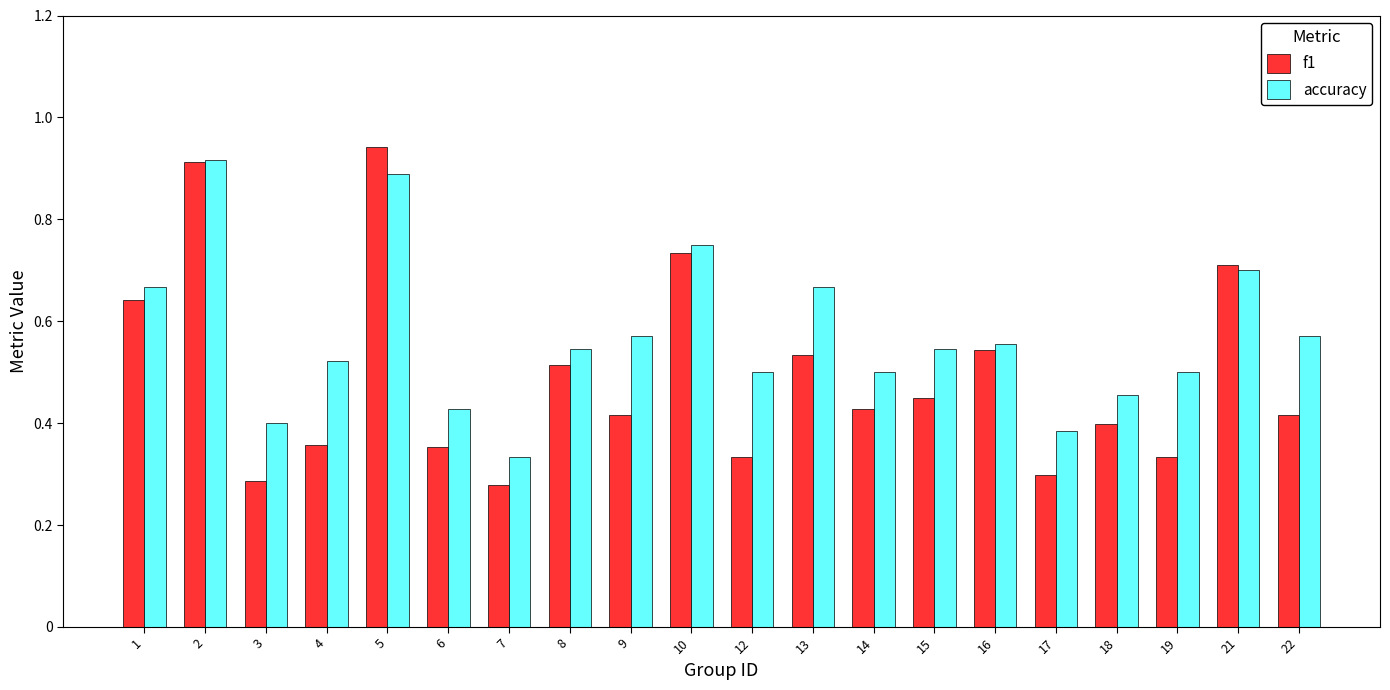

At how many categories does at least one series exceed 0?

20